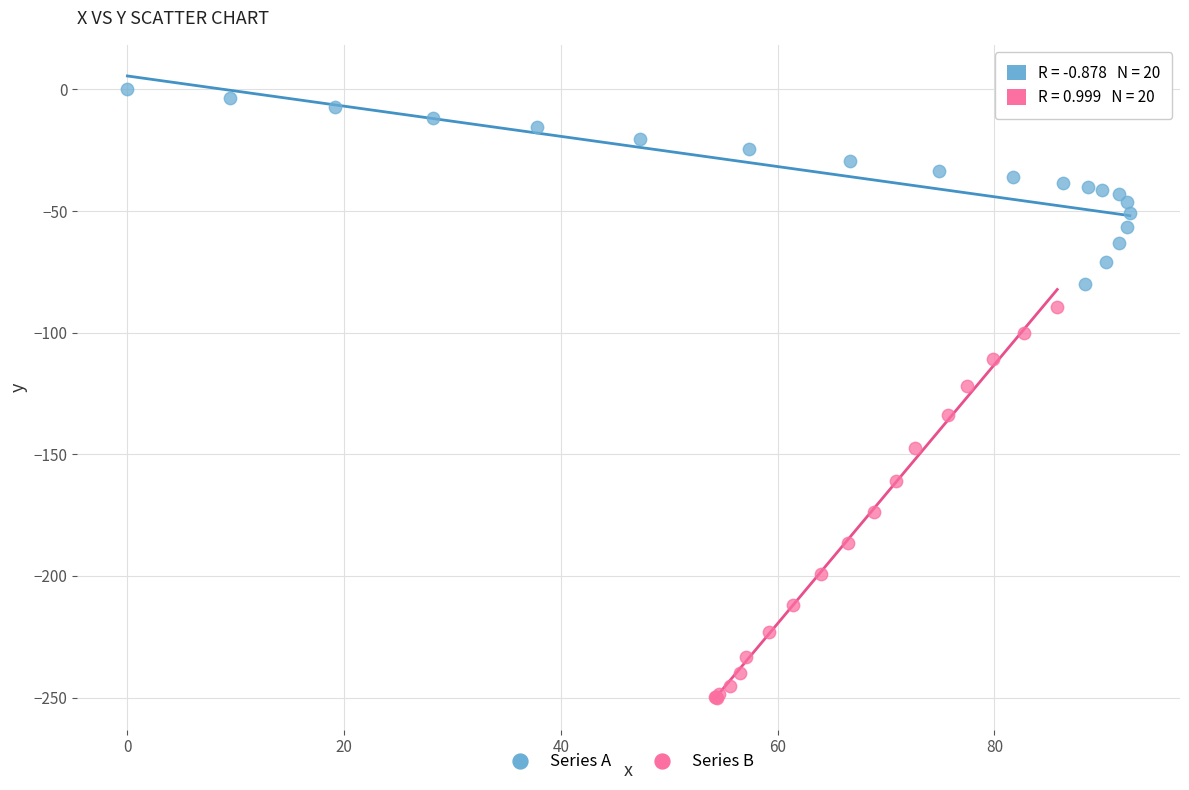

What are all the series names shown in the legend?

Series A, Series B